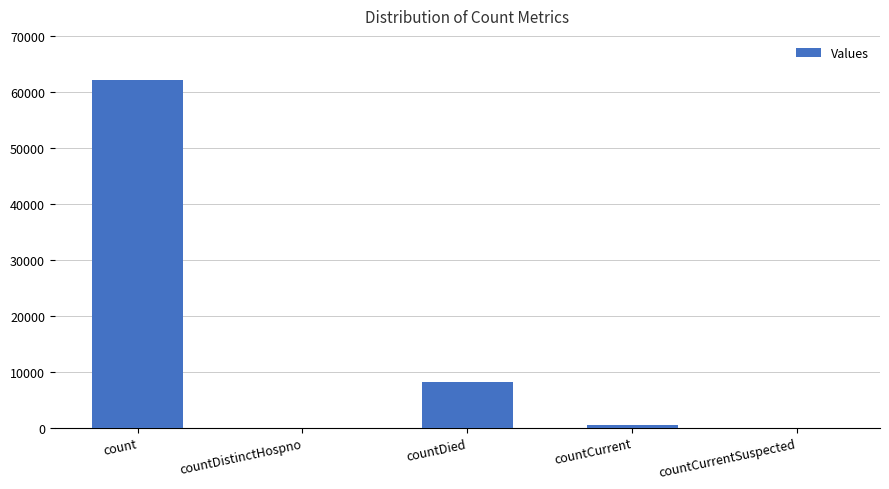

Between countCurrentSuspected and countDied, which is larger?

countDied